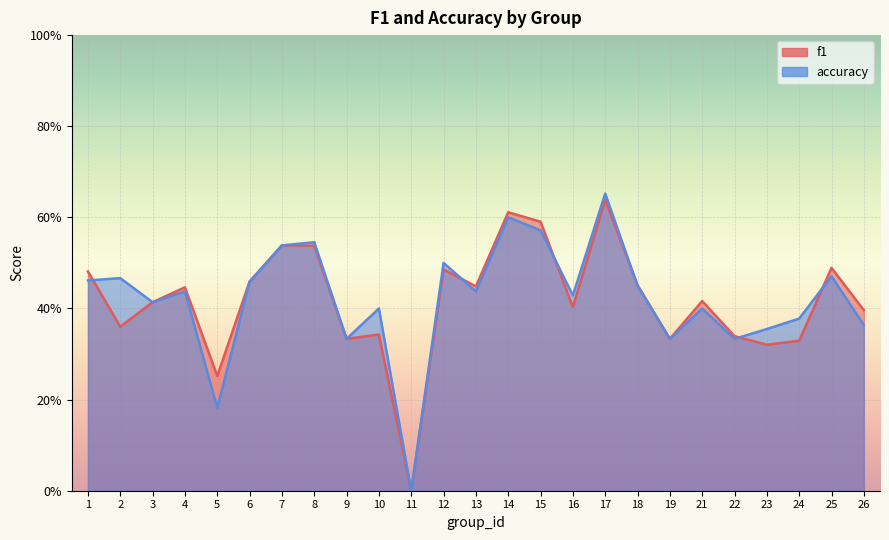

Between 2 and 17, which is larger?

17